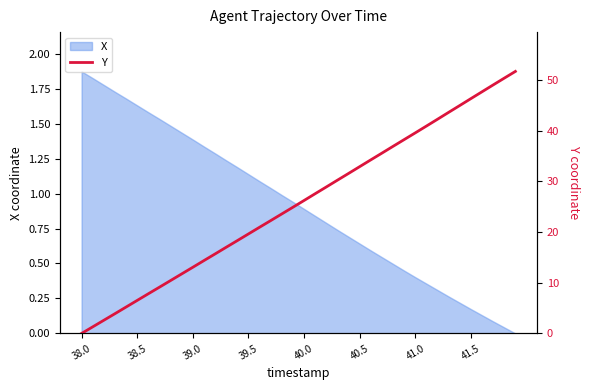

Which category has the highest value in the X series?

38.0